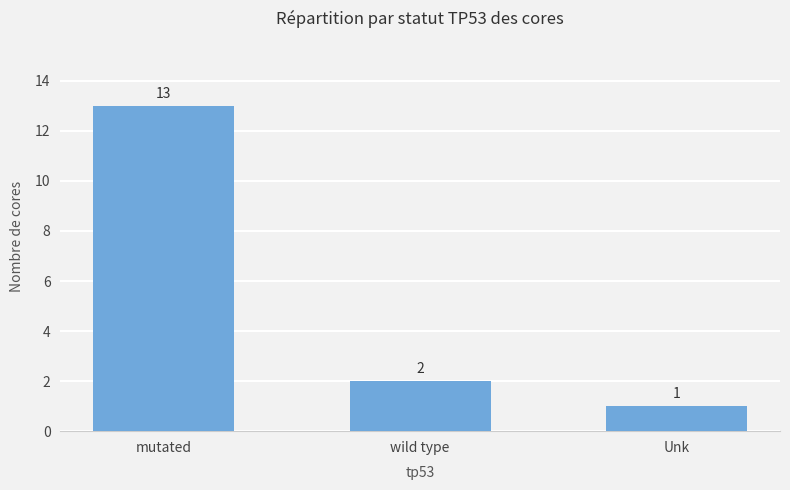

What is the difference between the values at wild type and mutated?

11